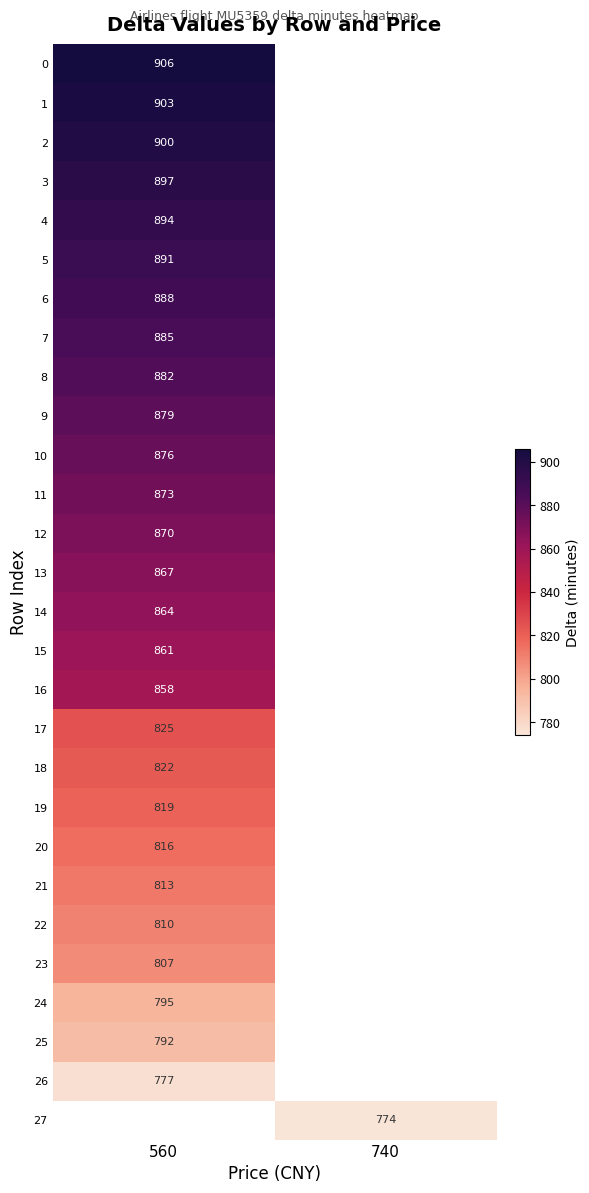

Is the value of 8 at 560 greater than the value of 2 at 560?

No